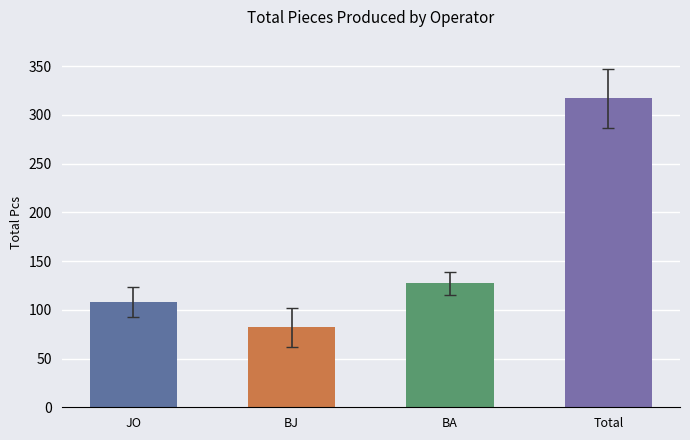

What is the value of the 3rd bar from the left?

127